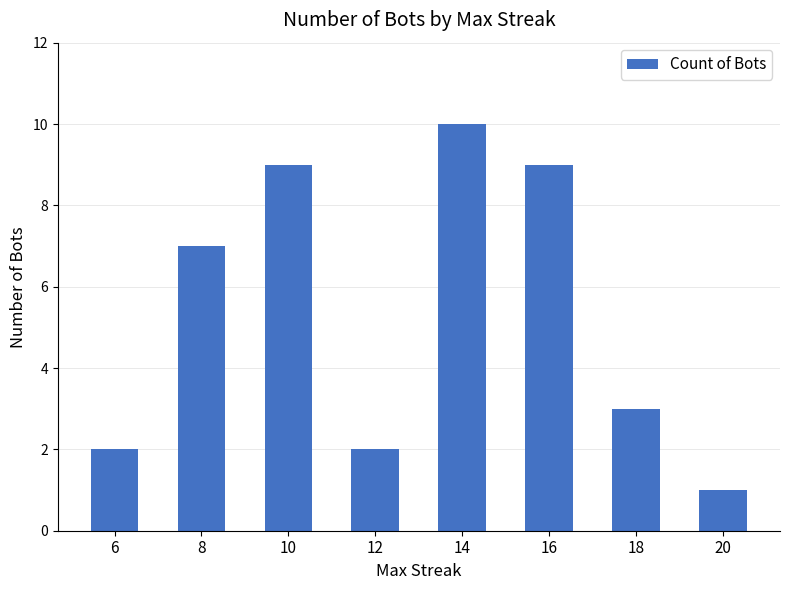

Which category has the highest value across all series?

14